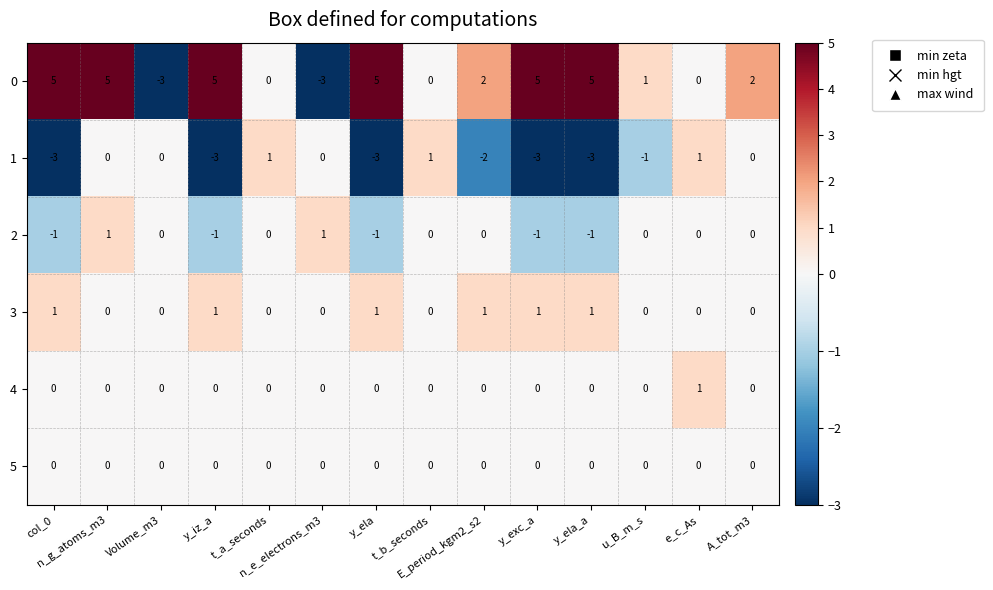

How many 0 values are between 0 and 5?

12